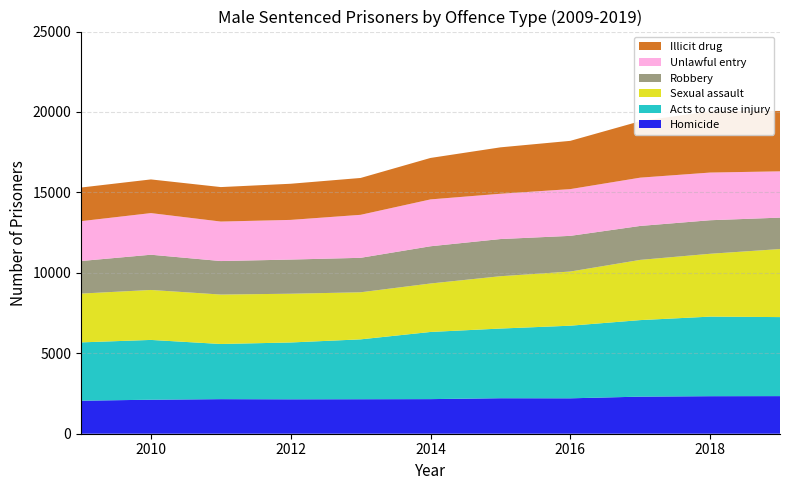

Reading left to right, list all the values displayed in this chart.

Homicide: 2009=2052	2010=2114	2011=2149	2012=2139	2013=2144	2014=2151	2015=2206	2016=2201	2017=2305	2018=2333	2019=2338
Acts to cause injury: 2009=3626	2010=3717	2011=3429	2012=3533	2013=3722	2014=4175	2015=4332	2016=4514	2017=4758	2018=4946	2019=4912
Sexual assault: 2009=3034	2010=3105	2011=3073	2012=3031	2013=2926	2014=3013	2015=3253	2016=3367	2017=3743	2018=3907	2019=4230
Robbery: 2009=2024	2010=2191	2011=2083	2012=2123	2013=2143	2014=2314	2015=2310	2016=2218	2017=2110	2018=2085	2019=1953
Unlawful entry: 2009=2477	2010=2588	2011=2455	2012=2466	2013=2673	2014=2913	2015=2816	2016=2906	2017=3002	2018=2964	2019=2878
Illicit drug: 2009=2091	2010=2093	2011=2143	2012=2247	2013=2291	2014=2577	2015=2885	2016=3000	2017=3510	2018=3814	2019=3755